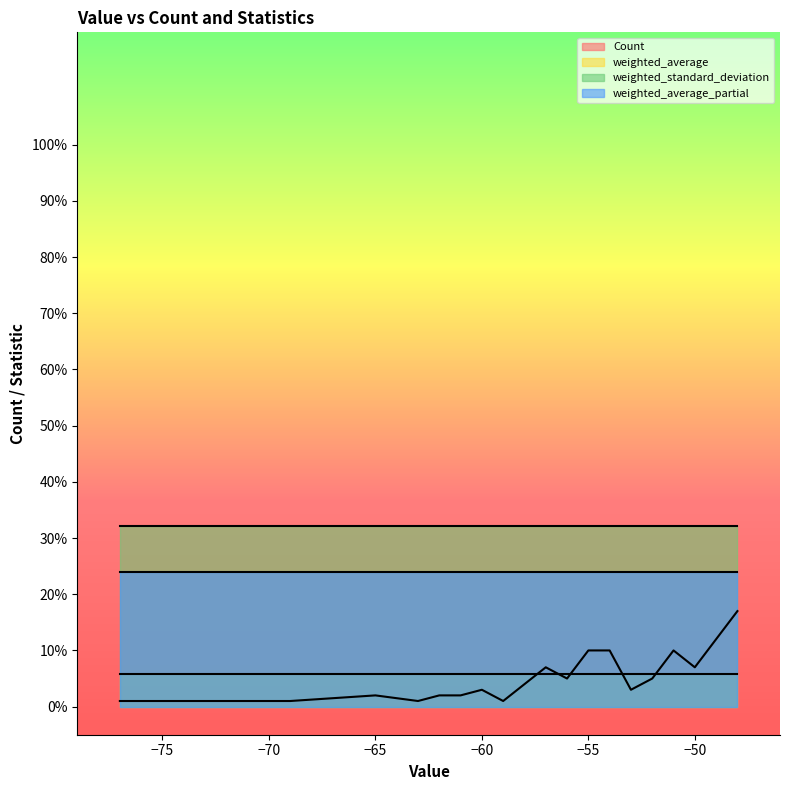

How many lines are shown in the chart?

4